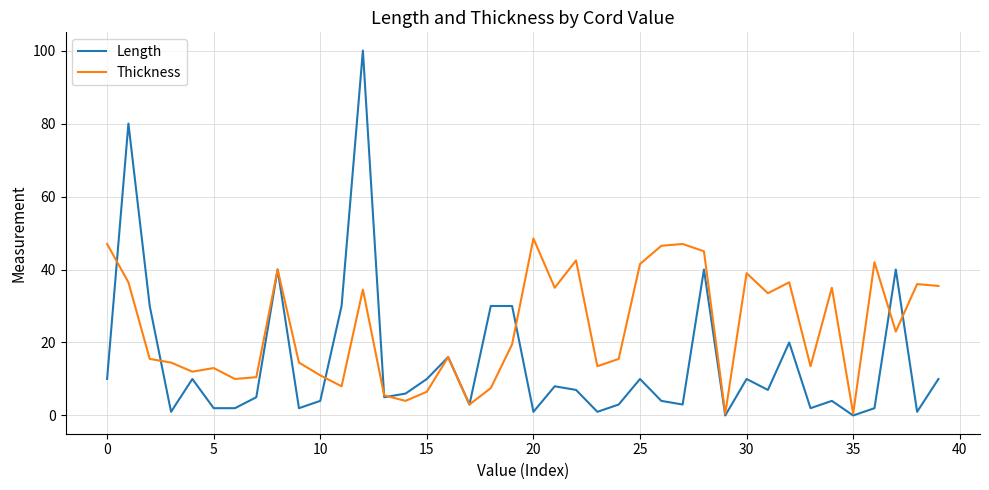

What is the difference between the second highest and second lowest values in the Thickness series?

46.5